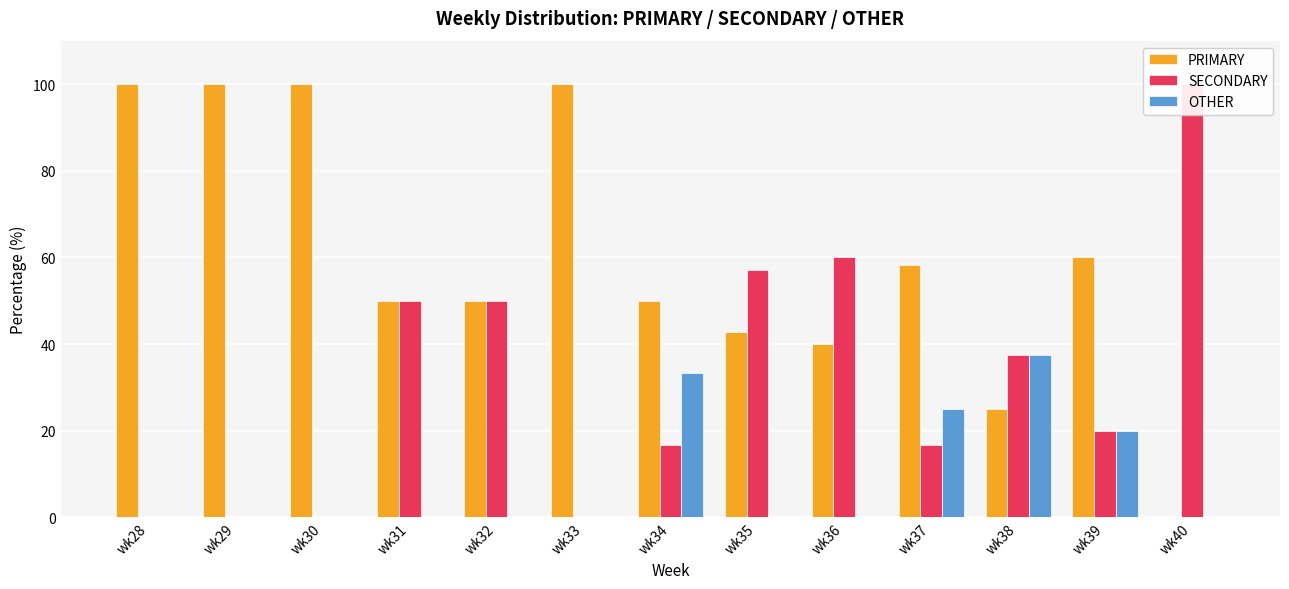

Rank the series at wk37 from highest to lowest value.

PRIMARY, OTHER, SECONDARY